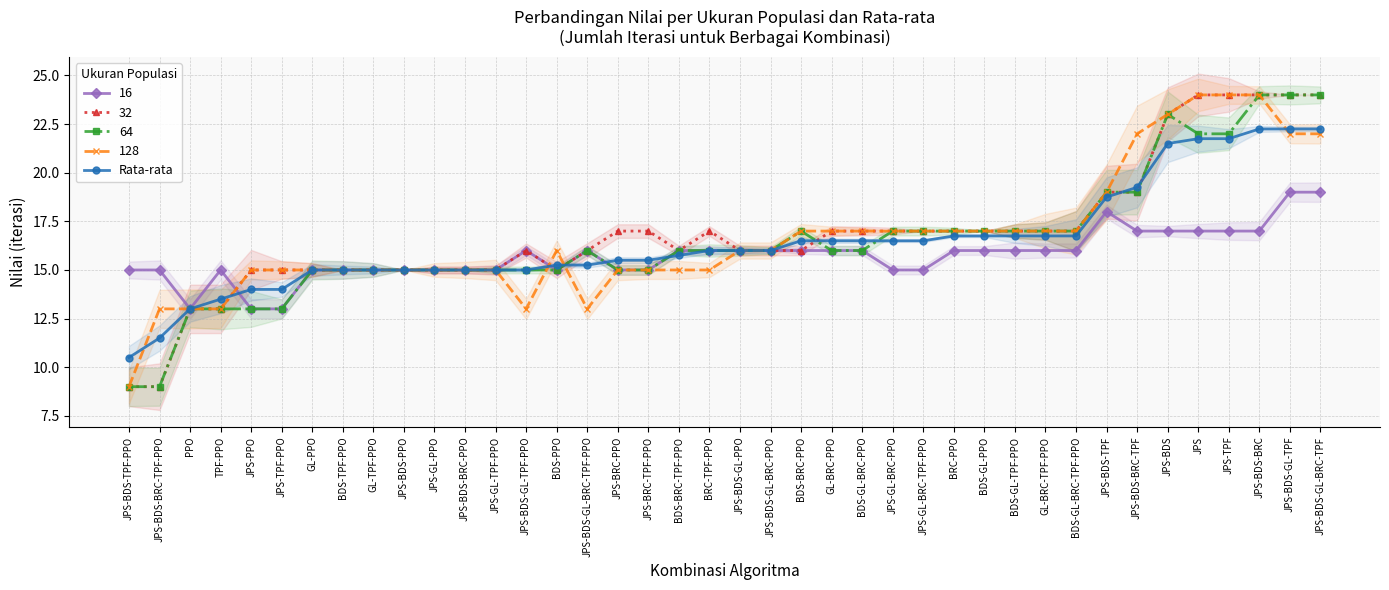

Which has a higher value, BDS-GL-TPF-PPO or BDS-GL-BRC-TPF-PPO?

BDS-GL-TPF-PPO